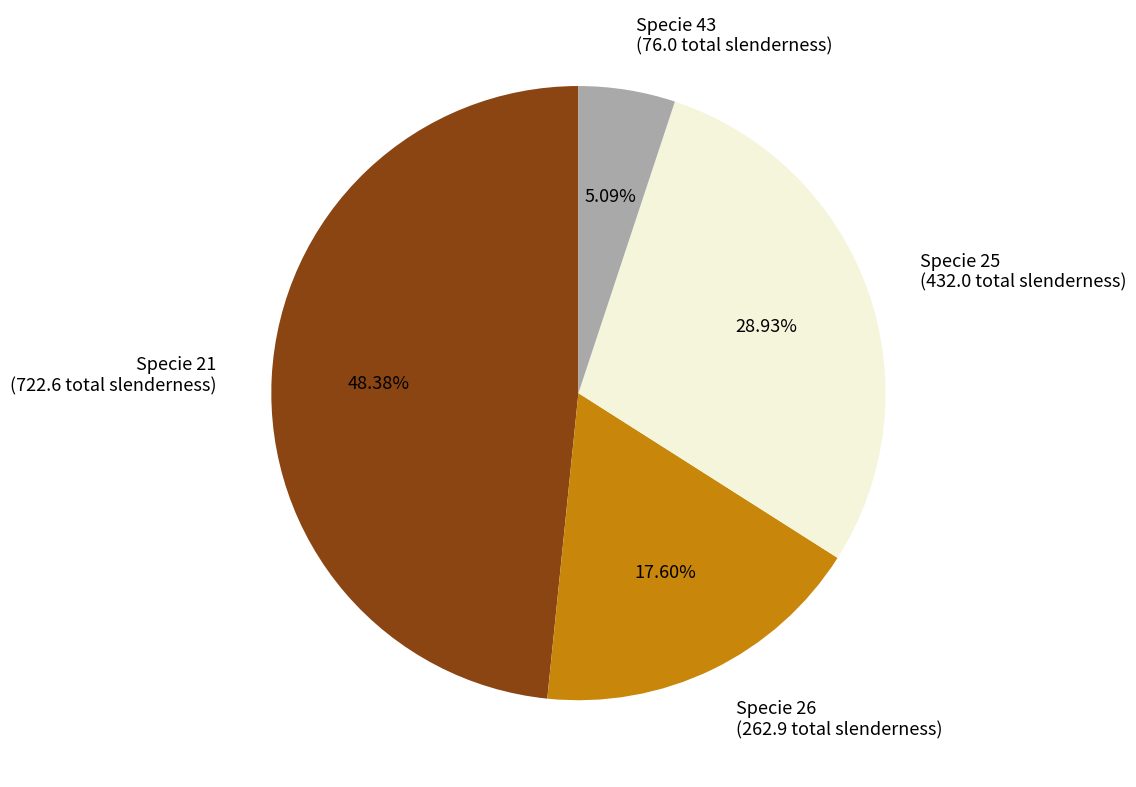

Is the sum of Specie 21 (722.6 total slenderness) and Specie 26 (262.9 total slenderness) greater than half?

Yes